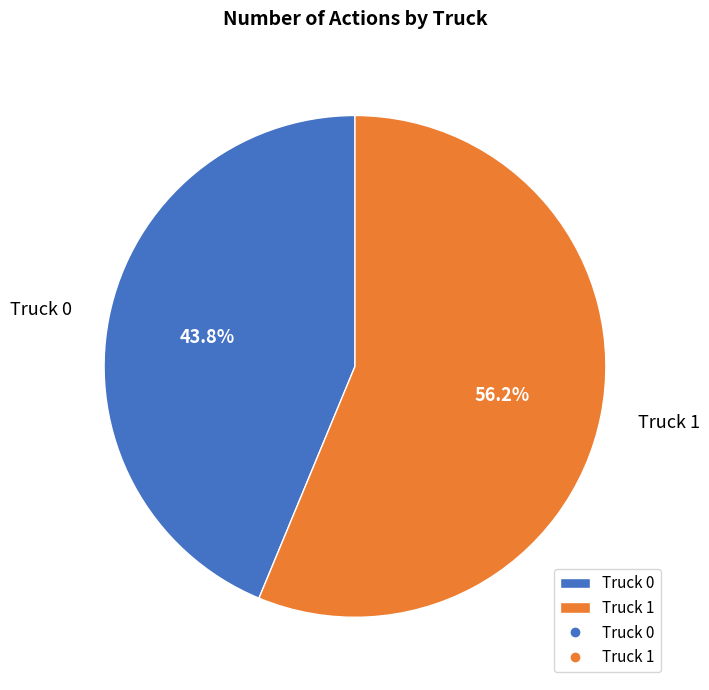

Which slice is the smallest?

Truck 0